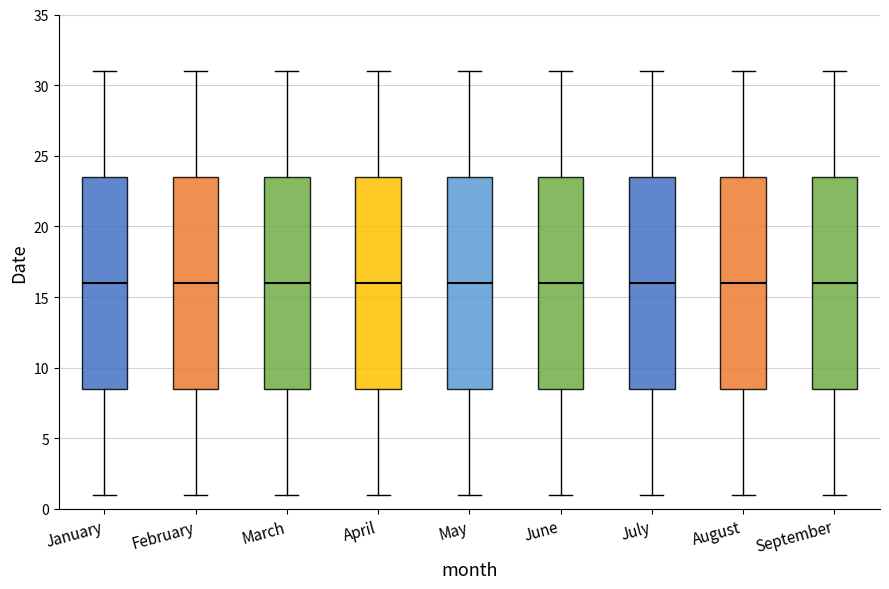

Reading left to right, read every box against the y-axis: the position of its median line, the range the box covers, and the ends of its whiskers. The values are not printed on the chart, so give them approximately, as read against the axis.

January: median 16.0, box 8.5 to 23.5, whiskers 1.0 to 31.0
February: median 16.0, box 8.5 to 23.5, whiskers 1.0 to 31.0
March: median 16.0, box 8.5 to 23.5, whiskers 1.0 to 31.0
April: median 16.0, box 8.5 to 23.5, whiskers 1.0 to 31.0
May: median 16.0, box 8.5 to 23.5, whiskers 1.0 to 31.0
June: median 16.0, box 8.5 to 23.5, whiskers 1.0 to 31.0
July: median 16.0, box 8.5 to 23.5, whiskers 1.0 to 31.0
August: median 16.0, box 8.5 to 23.5, whiskers 1.0 to 31.0
September: median 16.0, box 8.5 to 23.5, whiskers 1.0 to 31.0